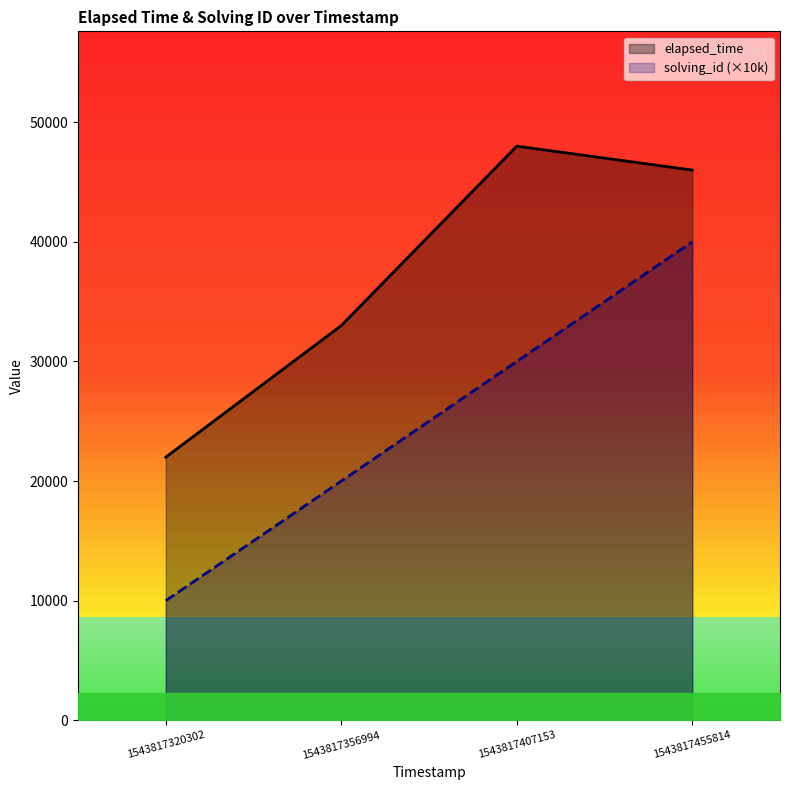

Rank the series by their average value, from highest to lowest.

elapsed_time, solving_id